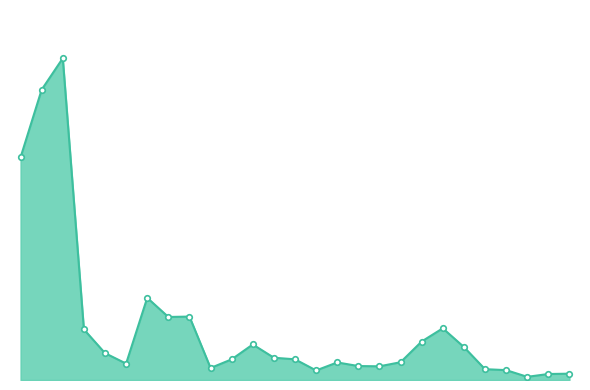

Does the chart have visible grid lines?

No